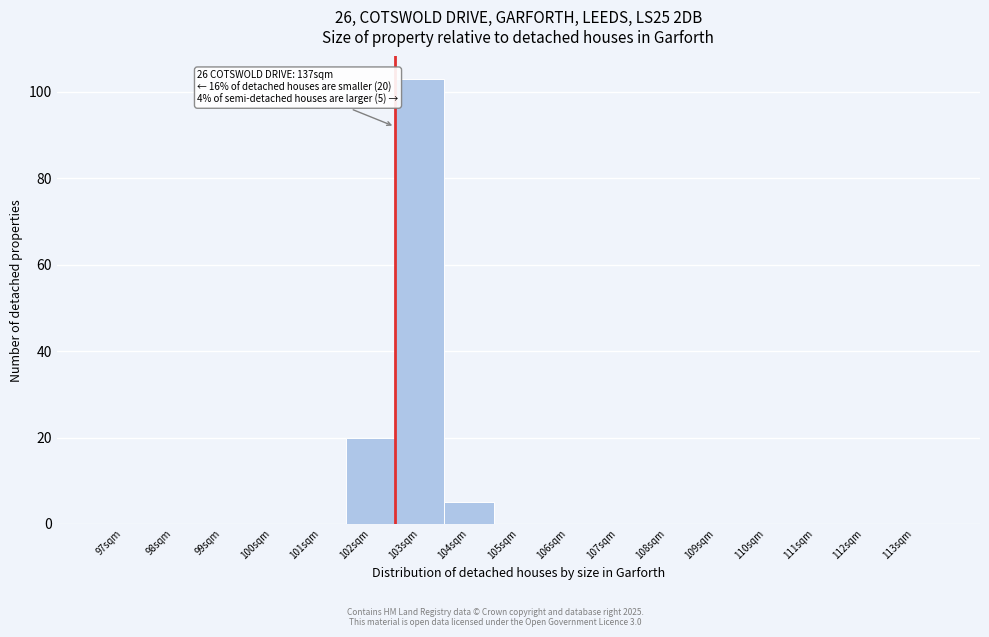

Reading left to right, transcribe all the data shown in this chart.

97sqm=0	98sqm=0	99sqm=0	100sqm=0	101sqm=0	102sqm=20	103sqm=103	104sqm=5	105sqm=0	106sqm=0	107sqm=0	108sqm=0	109sqm=0	110sqm=0	111sqm=0	112sqm=0	113sqm=0